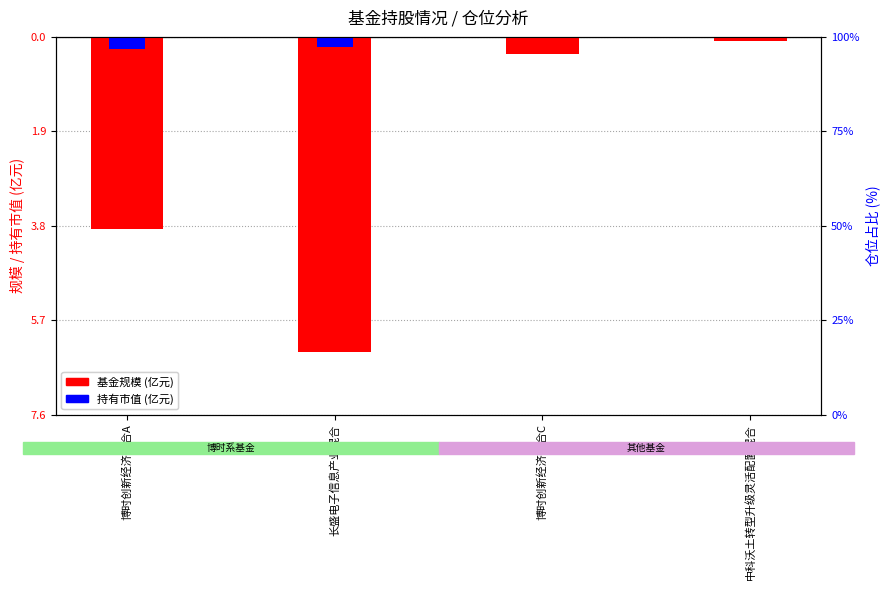

Reading left to right, list all the values displayed in this chart.

基金规模: -3.9	-6.3	-0.3	-0.1
持有市值(亿元): -0.2	-0.2	-0.0	-0.0